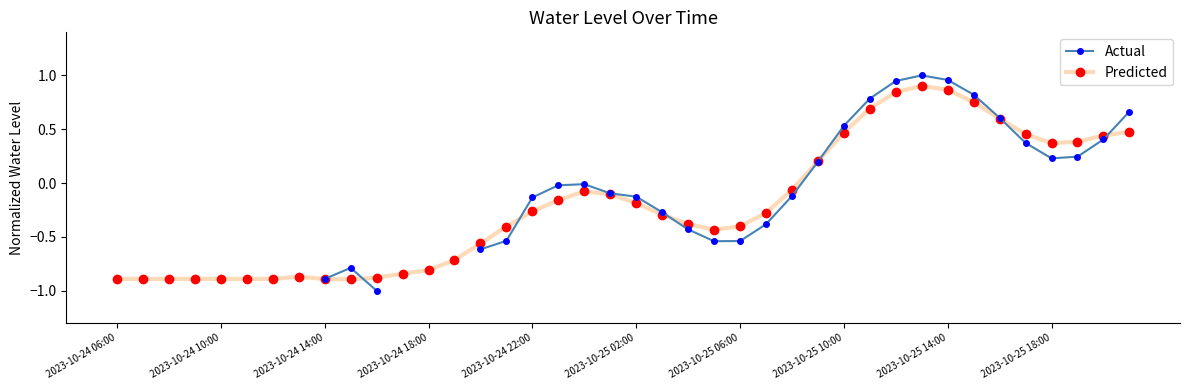

How many values in Predicted are above zero?

13